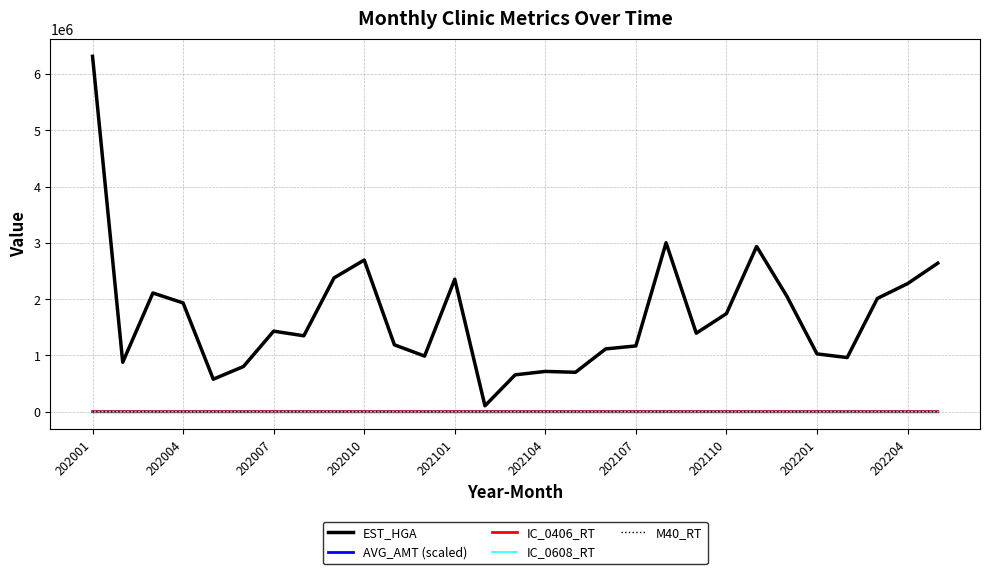

Which series has the widest spread of values?

EST_HGA